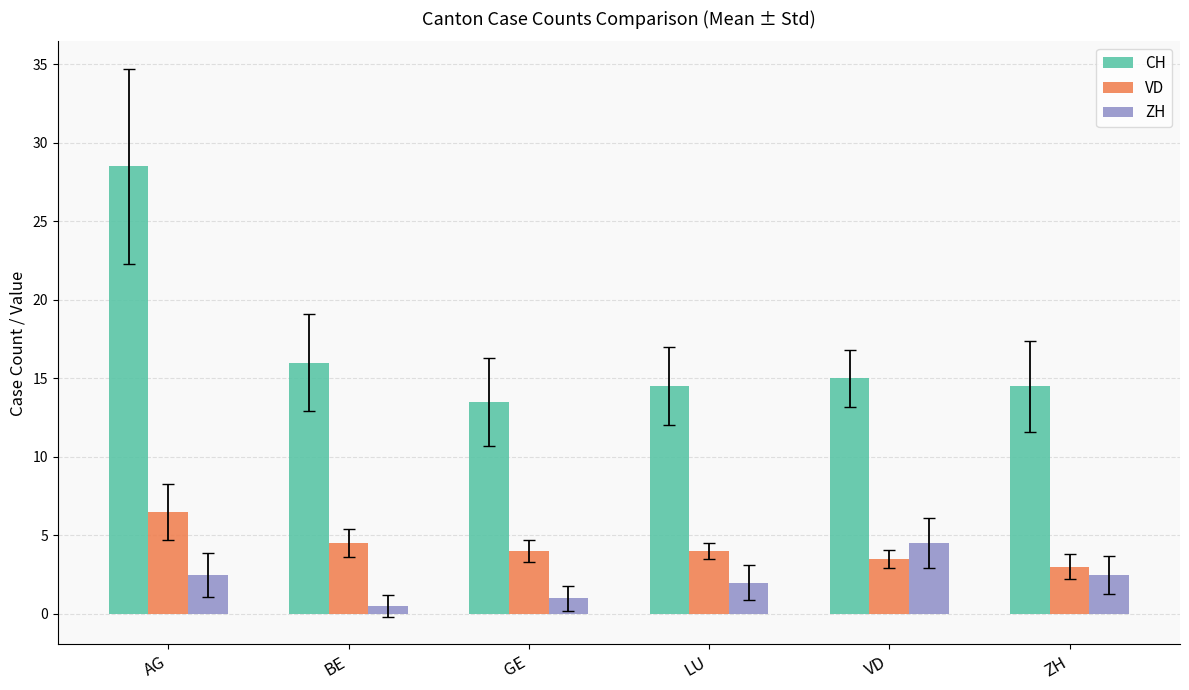

Count the number of data series in this chart.

3